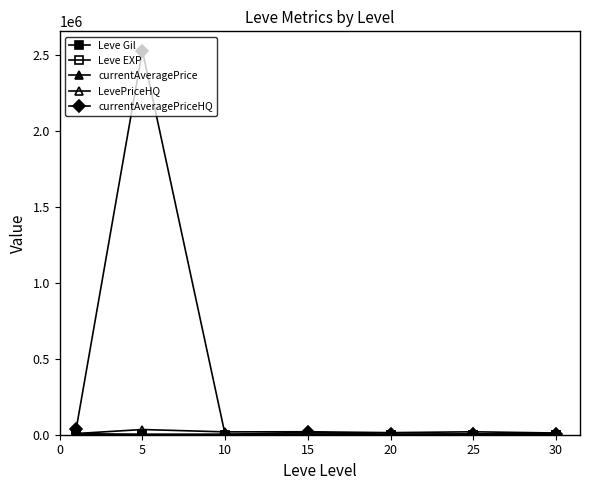

Which series has the widest spread of values?

currentAveragePriceHQ